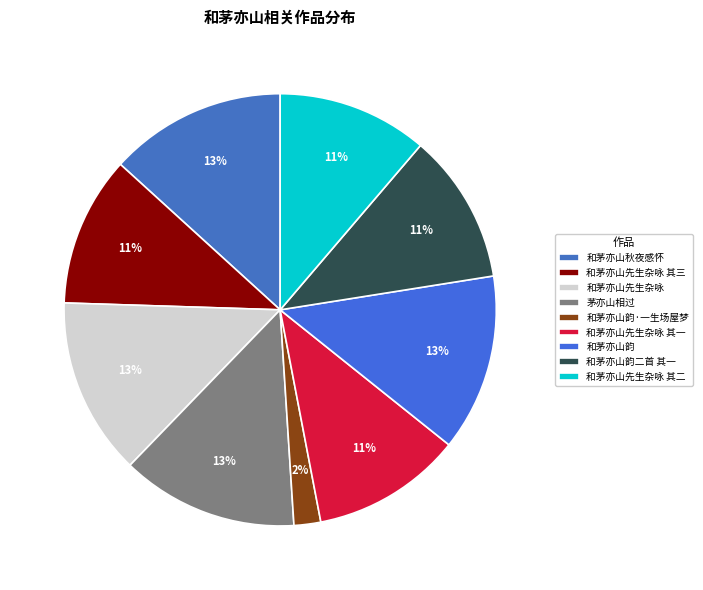

Count the number of slices in the pie.

9